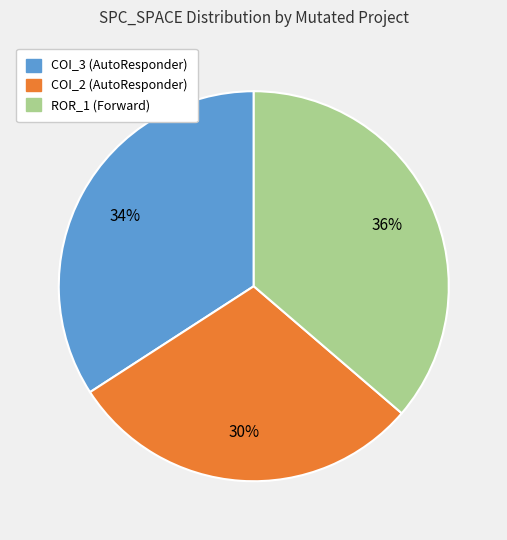

Rank the categories by value from highest to lowest.

ROR_1 (Forward), COI_3 (AutoResponder), COI_2 (AutoResponder)